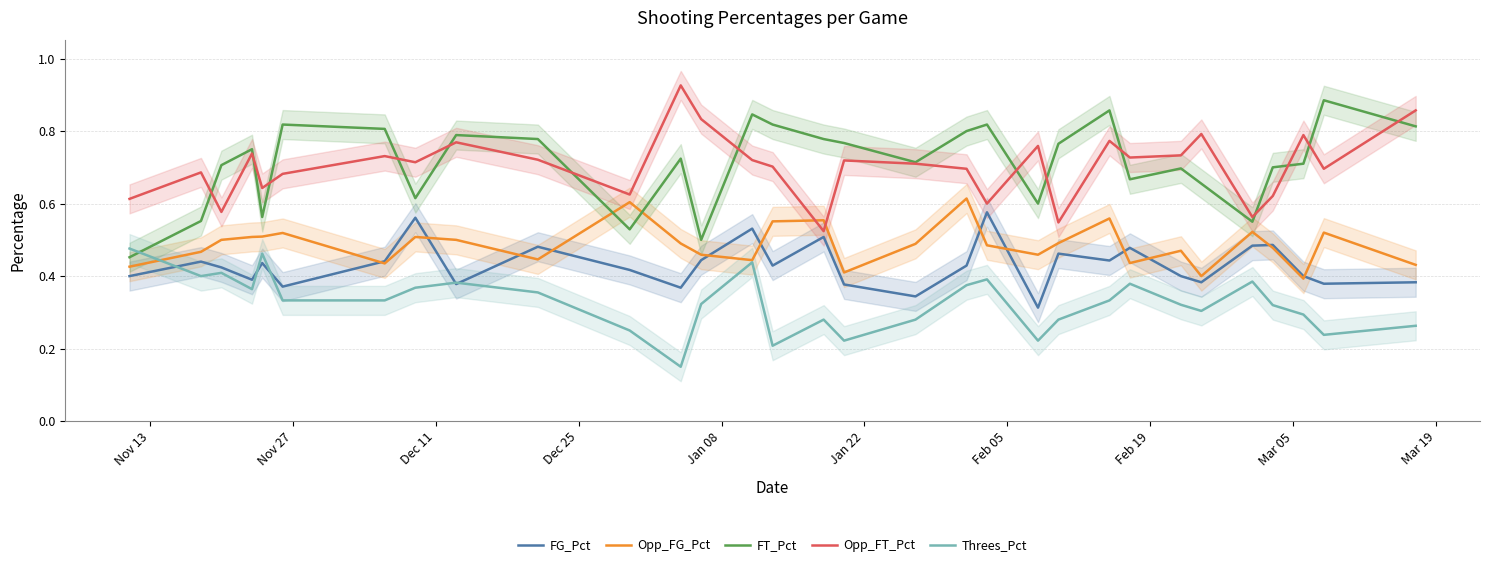

Does the chart have visible grid lines?

Yes